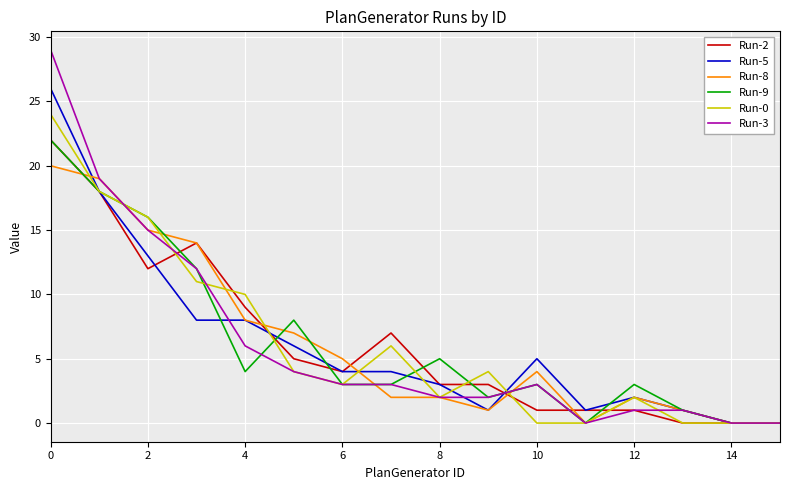

What is the maximum value for Run-5?

26